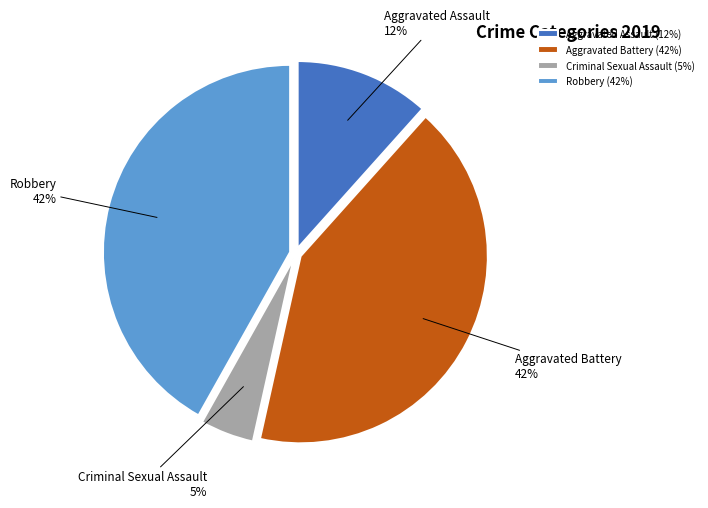

Does any single category account for the majority?

No